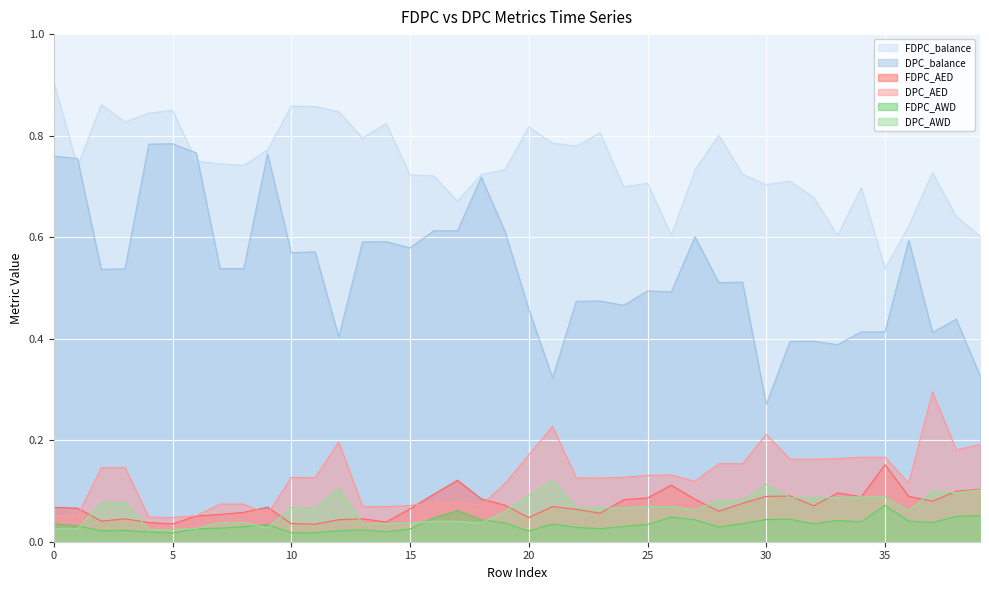

Which series has the widest spread of values?

DPC_balance